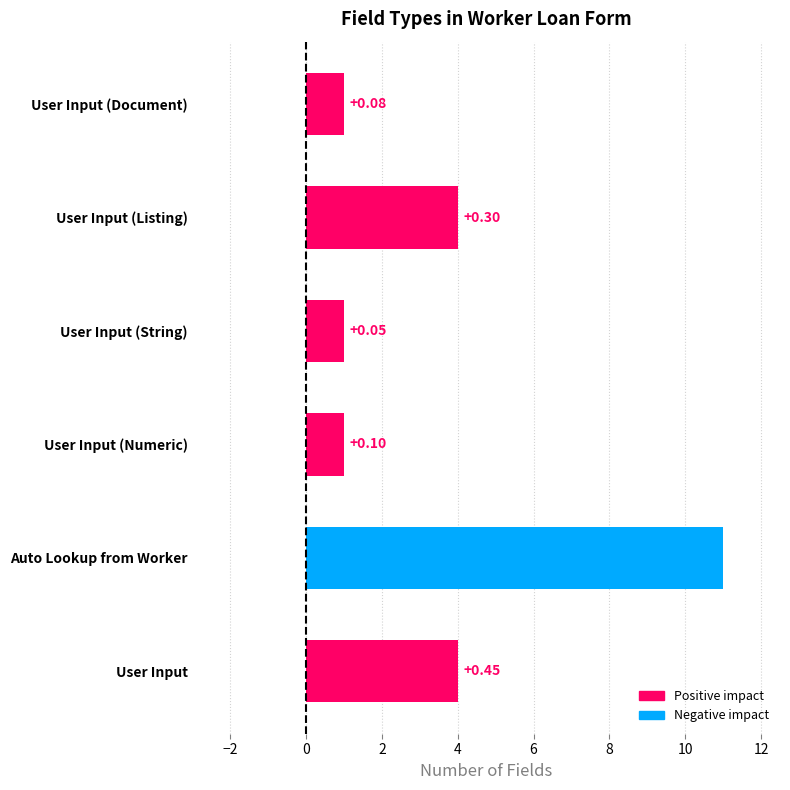

How many bars are there in total?

6